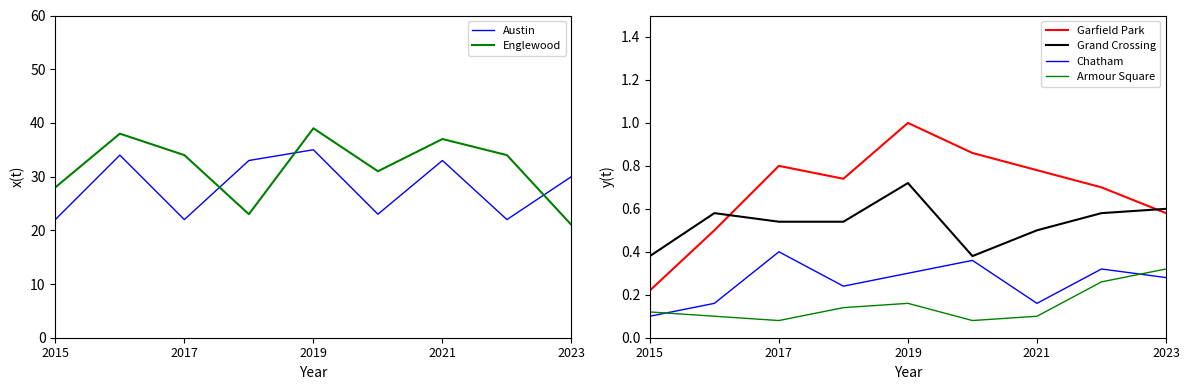

At which category does Armour Square reach its first local peak?

2019